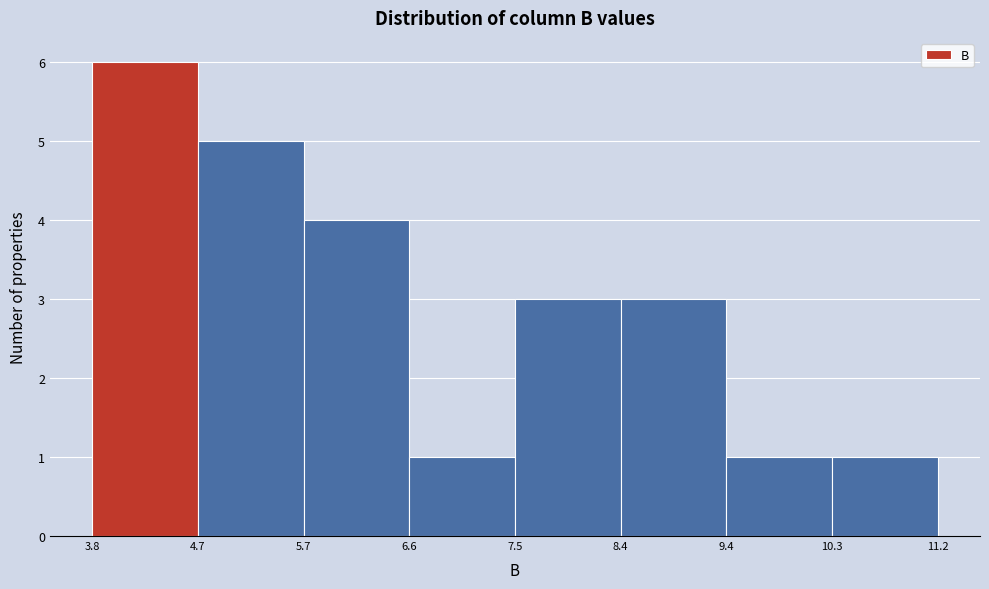

Reading left to right, transcribe this chart: for each bar, give the range it covers on the x-axis and its height. The values are not printed on the chart, so give them approximately, as read against the axis.

3.8 to 4.7: 6
4.7 to 5.7: 5
5.7 to 6.6: 4
6.6 to 7.5: 1
7.5 to 8.4: 3
8.4 to 9.4: 3
9.4 to 10.3: 1
10.3 to 11.2: 1